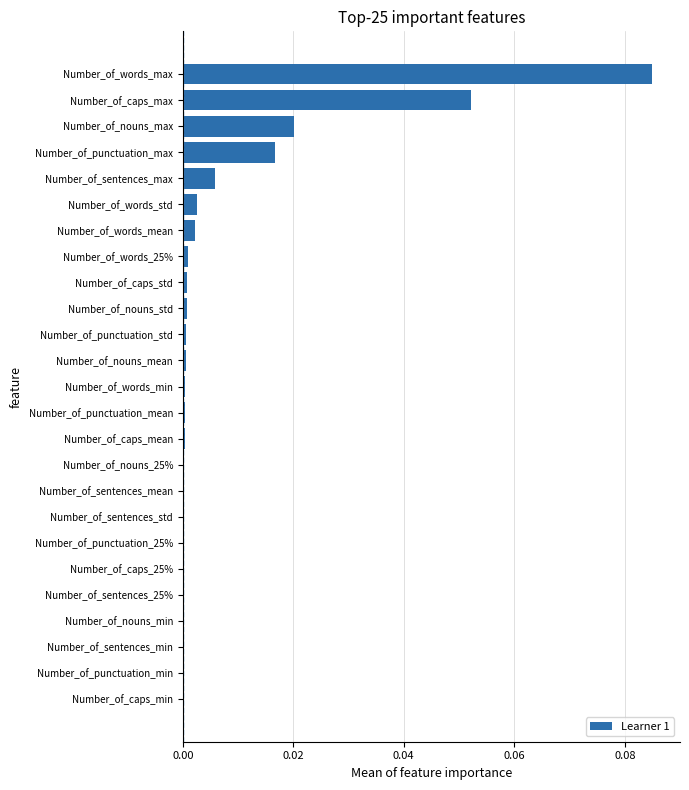

The chart shows a value of 0.0 at Number_of_sentences_25%. True or false?

True